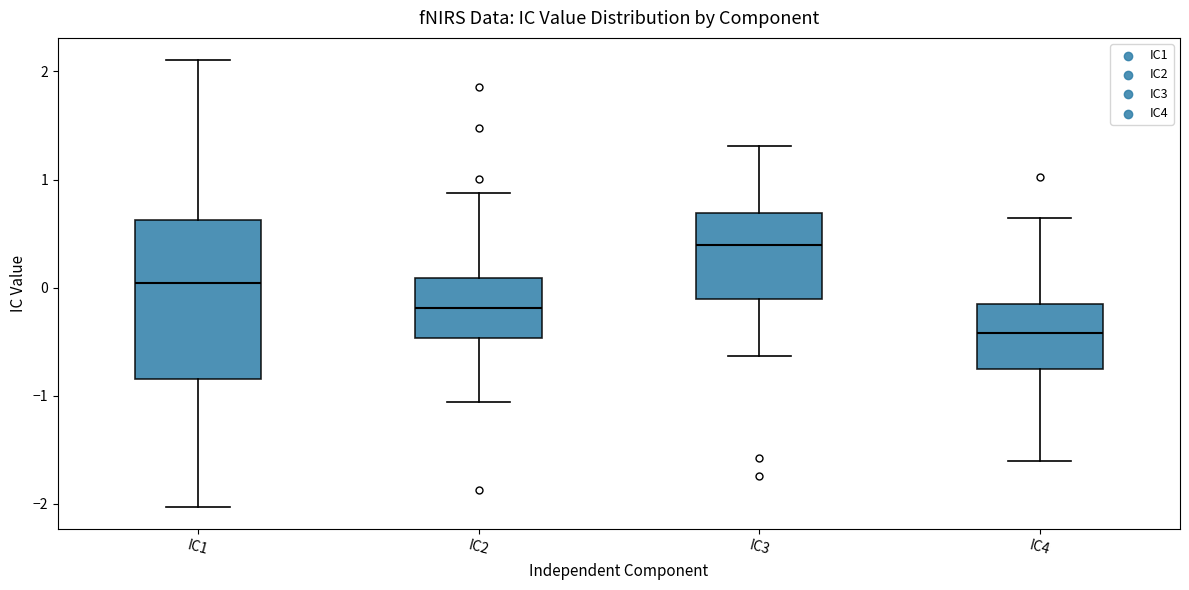

Where is the upper edge of the box for IC2 on the y-axis? The values are not printed on the chart, so give them approximately, as read against the axis.

0.1